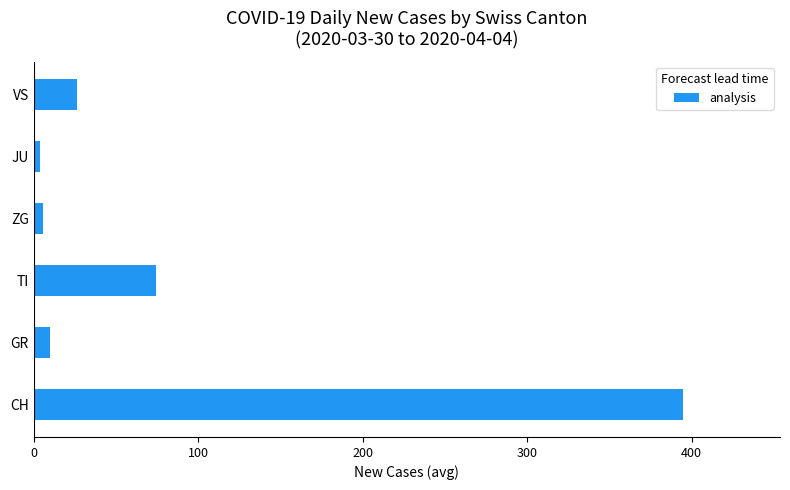

Which has a higher value, TI or GR?

TI